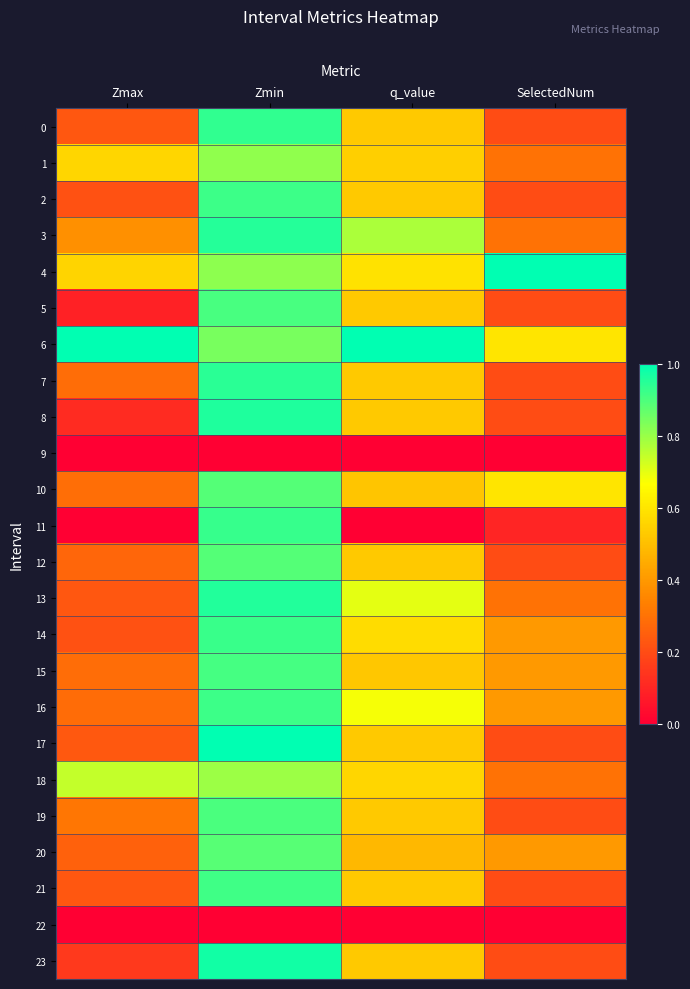

What is the difference between the highest and lowest values at Zmin?

1.0